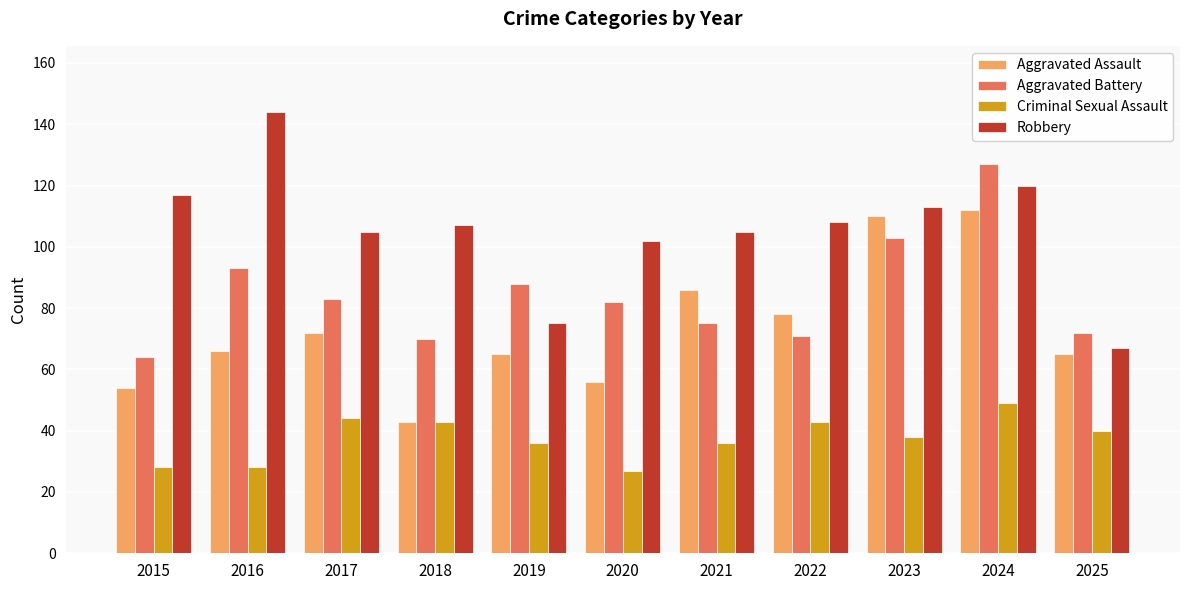

What is the difference between the highest and lowest values at 2021?

69